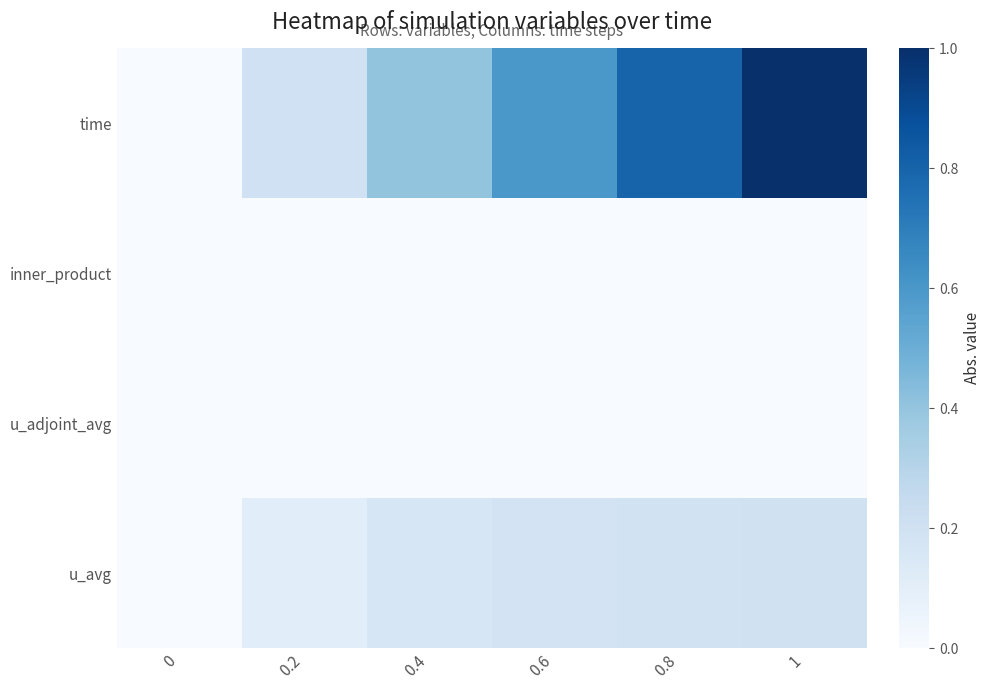

What is the maximum value shown in the chart?

1.0